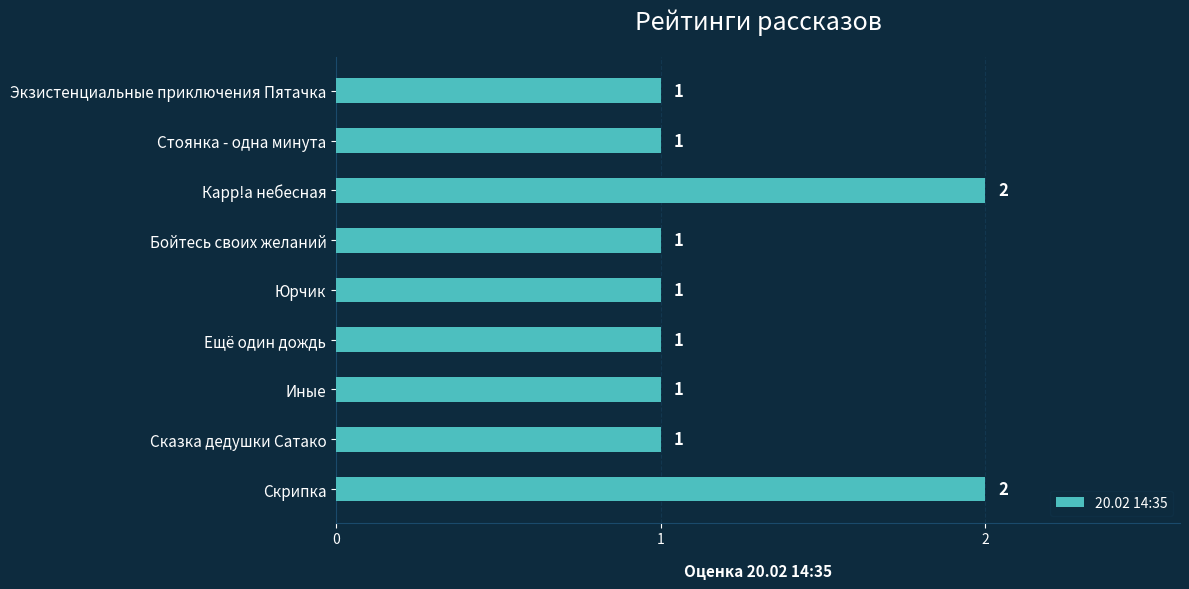

What is the sum of all values?

11